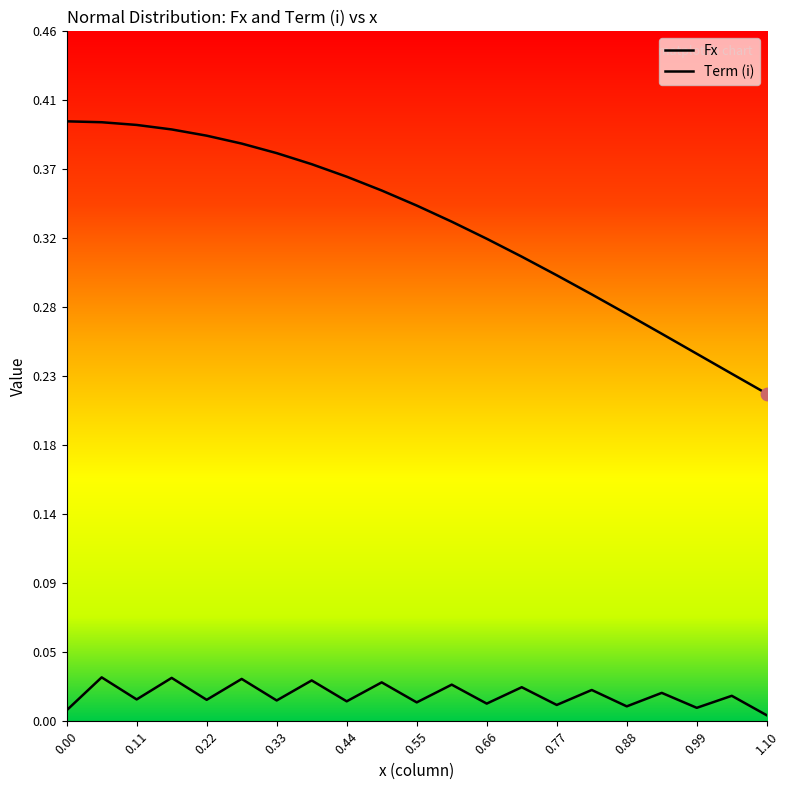

Which series contains the lowest Y value?

Term (i)